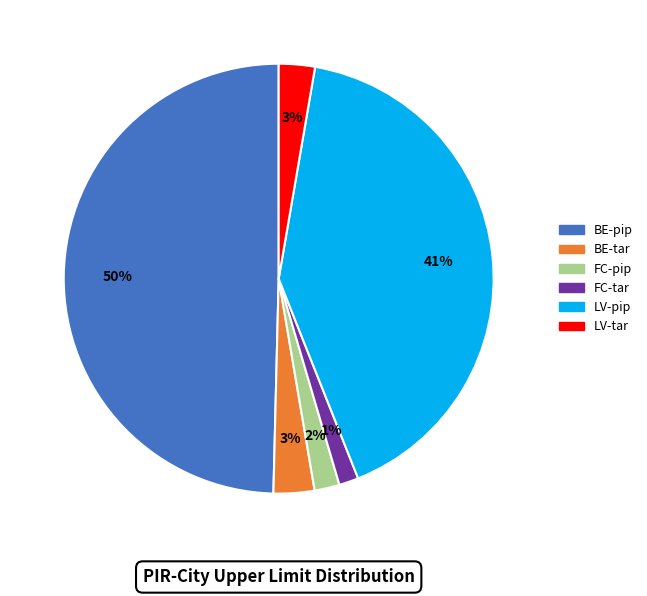

Which slice is the largest?

BE-pip